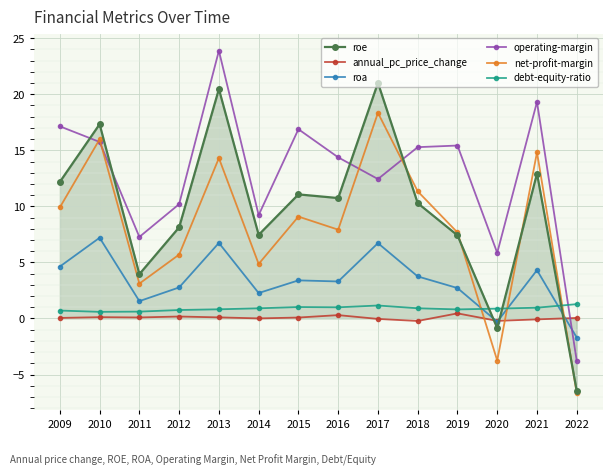

At which category does the chart reach its minimum across all series?

2022